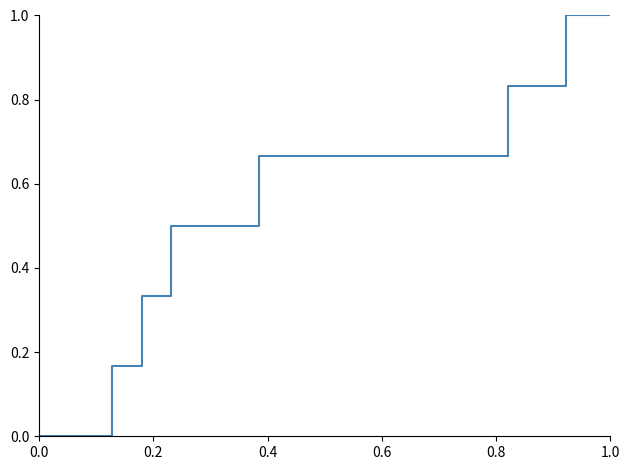

What is the greatest value displayed?

1.0